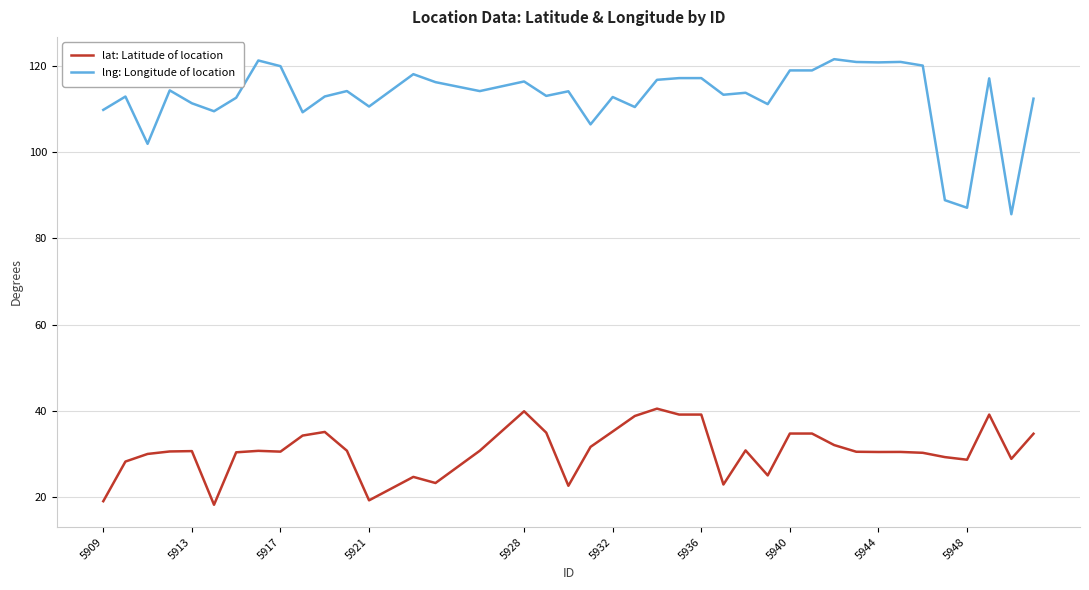

Rank the series by their maximum value, from lowest to highest.

lat: Latitude of location, lng: Longitude of location